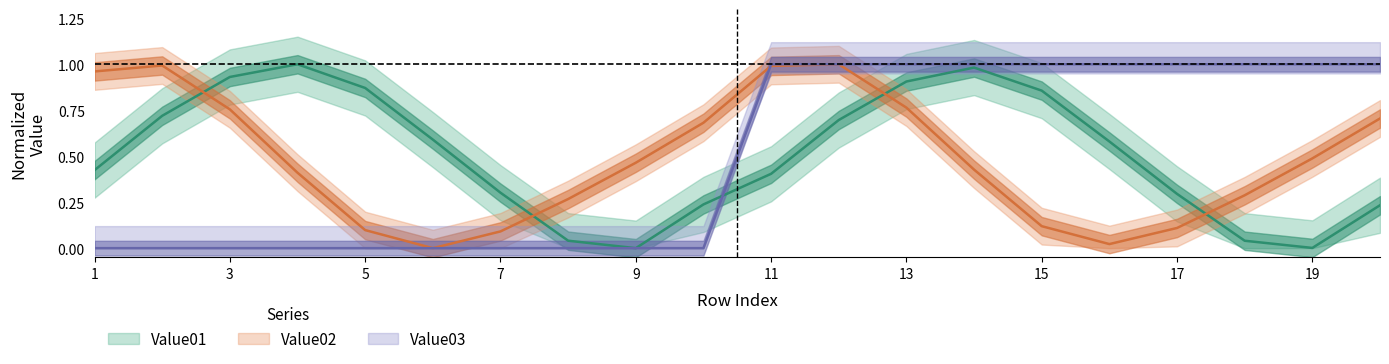

How many intersections are there between Value03 and Value01?

1